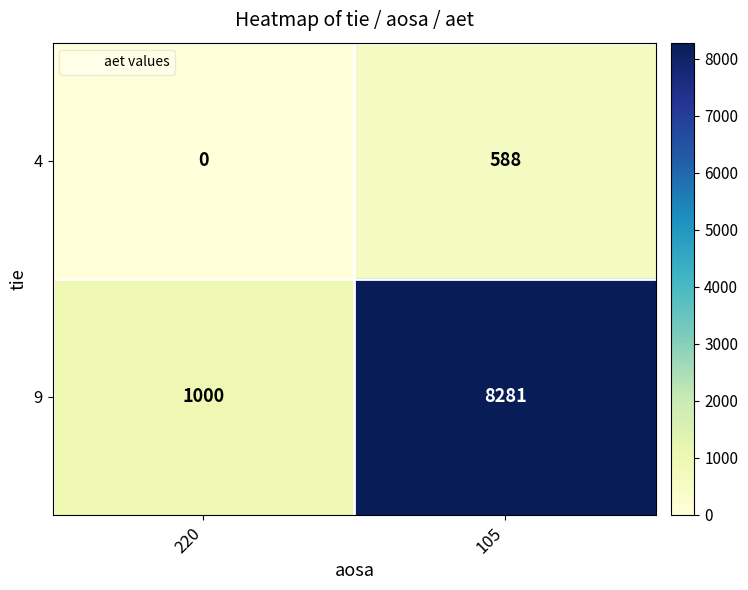

What is the spread (max minus min) of values at 220?

1000